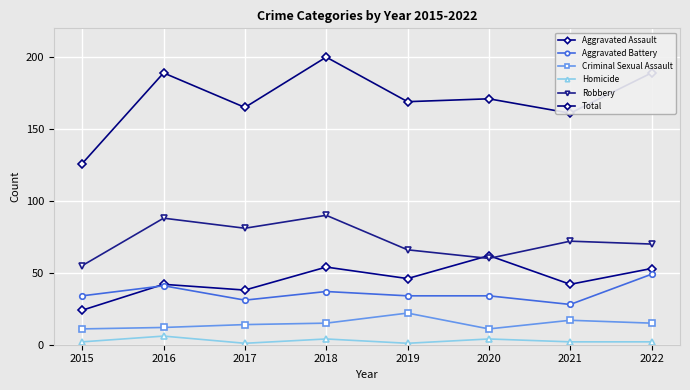

What are all the series names shown in the legend?

Aggravated Assault, Aggravated Battery, Criminal Sexual Assault, Homicide, Robbery, Total